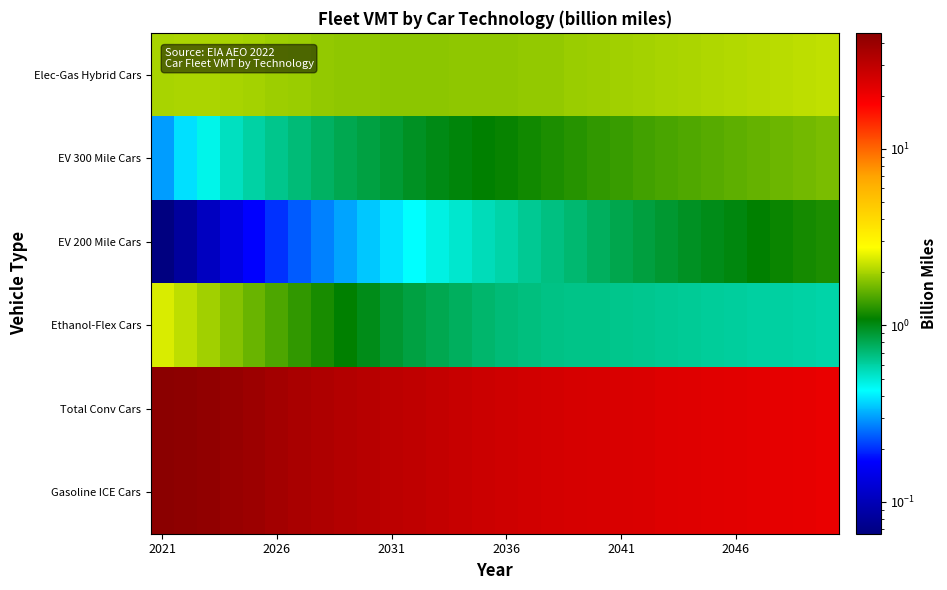

Reading left to right, extract all data points from this chart.

Gasoline ICE Cars: 45.3	44.3	42.7	41.0	39.1	37.4	35.6	34.1	32.7	31.5	30.4	29.5	28.8	27.9	27.1	26.4	25.8	25.3	24.8	24.5	24.1	23.7	23.4	23.0	22.7	22.4	22.0	21.7	21.4	21.1
Total Conv Cars: 45.4	44.4	42.8	41.1	39.1	37.4	35.6	34.1	32.8	31.5	30.4	29.5	28.8	28.0	27.1	26.4	25.8	25.3	24.8	24.5	24.1	23.7	23.4	23.0	22.7	22.4	22.1	21.7	21.4	21.1
Ethanol-Flex Cars: 2.4	2.2	2.0	1.8	1.6	1.4	1.3	1.2	1.1	1.0	0.9	0.9	0.8	0.8	0.7	0.7	0.7	0.7	0.7	0.7	0.7	0.6	0.6	0.6	0.6	0.6	0.6	0.6	0.6	0.6
EV 200 Mile Cars: 0.1	0.1	0.1	0.1	0.2	0.2	0.2	0.3	0.3	0.3	0.4	0.4	0.5	0.5	0.6	0.6	0.6	0.7	0.7	0.8	0.8	0.9	0.9	1.0	1.0	1.0	1.1	1.1	1.2	1.2
EV 300 Mile Cars: 0.3	0.4	0.5	0.5	0.6	0.7	0.7	0.8	0.8	0.9	0.9	1.0	1.0	1.0	1.1	1.1	1.2	1.2	1.2	1.3	1.3	1.4	1.4	1.5	1.5	1.5	1.6	1.6	1.7	1.7
Elec-Gas Hybrid Cars: 2.0	2.0	2.0	2.0	2.0	1.9	1.9	1.9	1.8	1.8	1.8	1.8	1.8	1.8	1.8	1.8	1.8	1.9	1.9	1.9	2.0	2.0	2.0	2.0	2.1	2.1	2.1	2.1	2.2	2.2